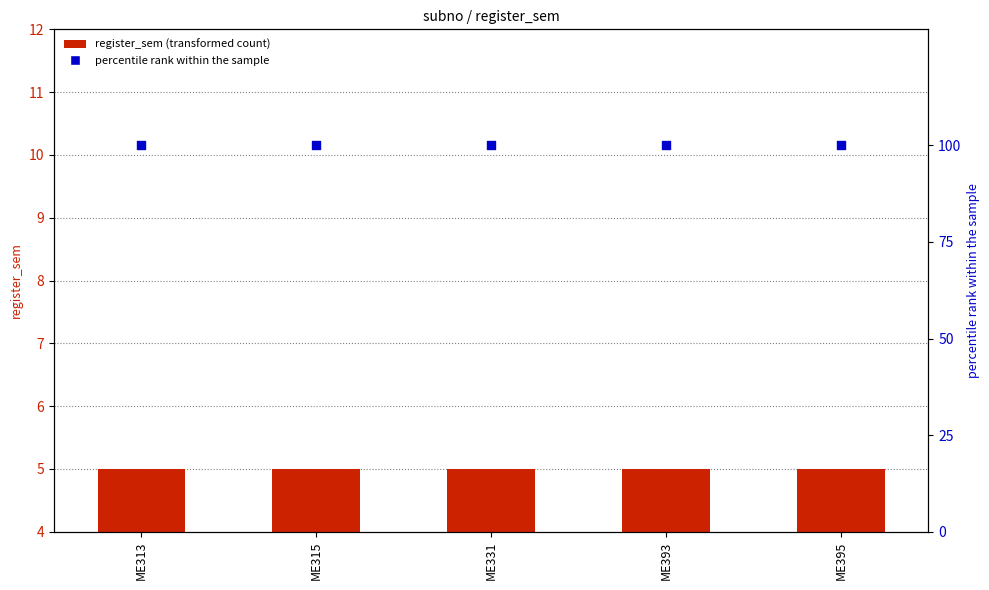

What are all the series names shown in the legend?

register_sem, percentile rank within the sample